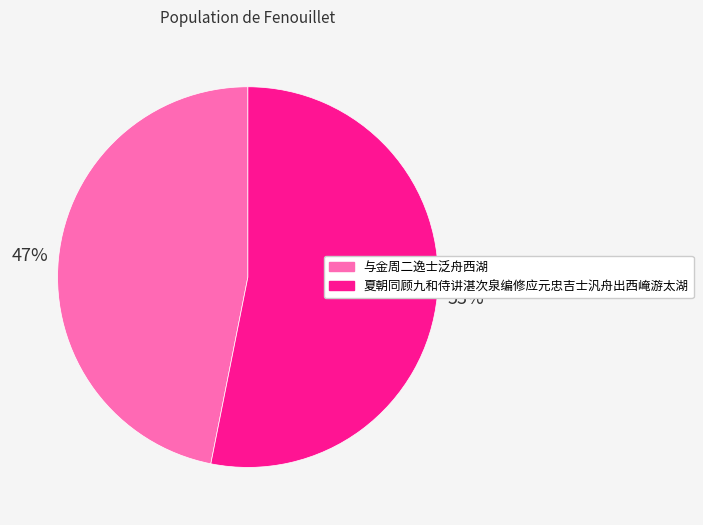

Combined, do 与金周二逸士泛舟西湖 and 夏朝同顾九和侍讲湛次泉编修应元忠吉士汎舟出西崦游太湖 account for over 50%?

Yes